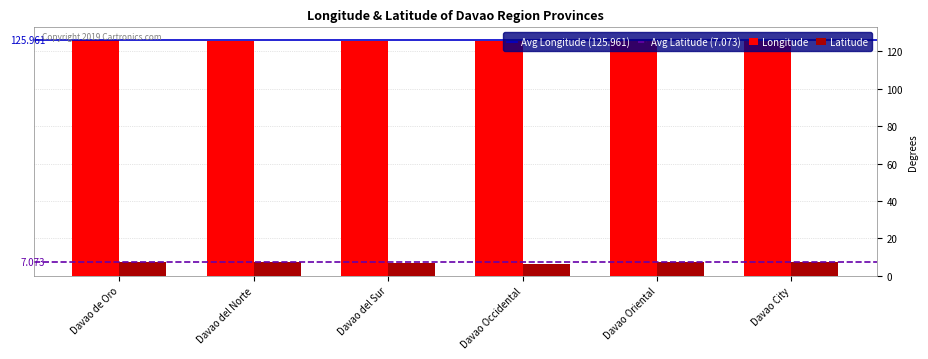

Which series has the largest total across all categories?

Longitude